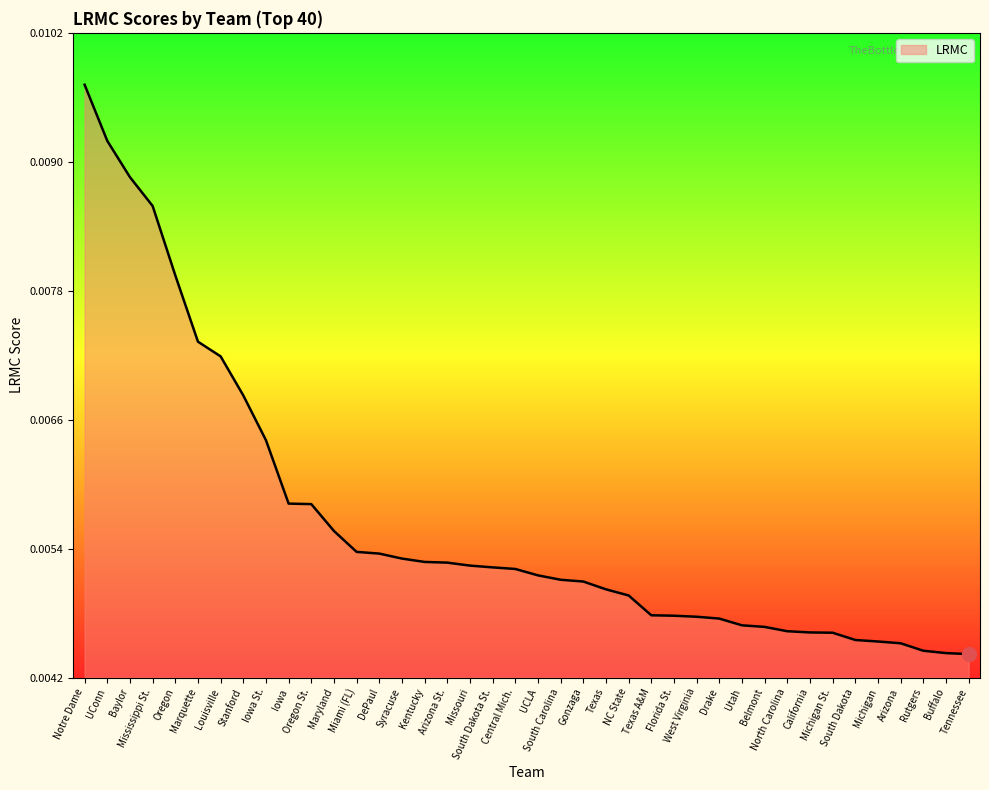

True or false: the data has more than 1 interior local peaks.

False